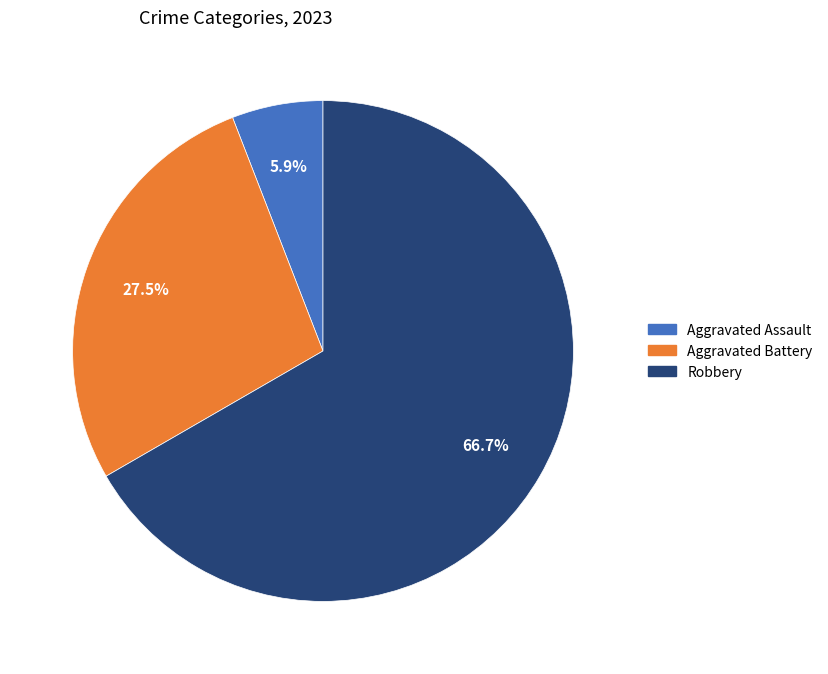

What is the largest slice in the pie chart?

Robbery